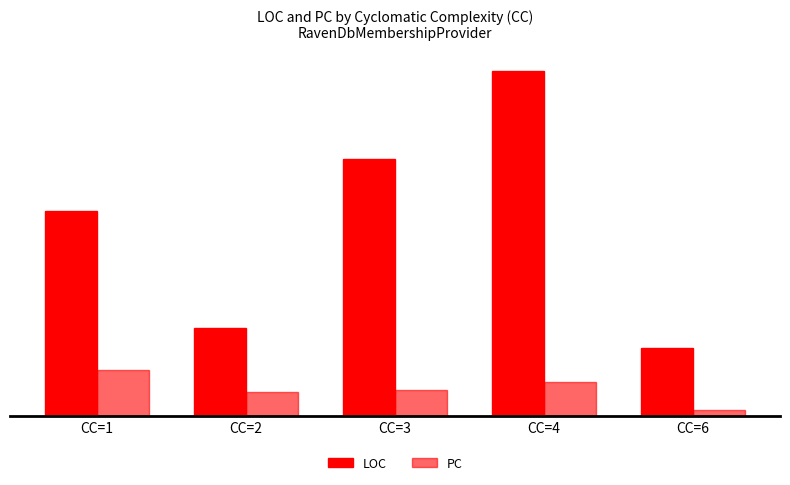

Are the bars horizontal?

No